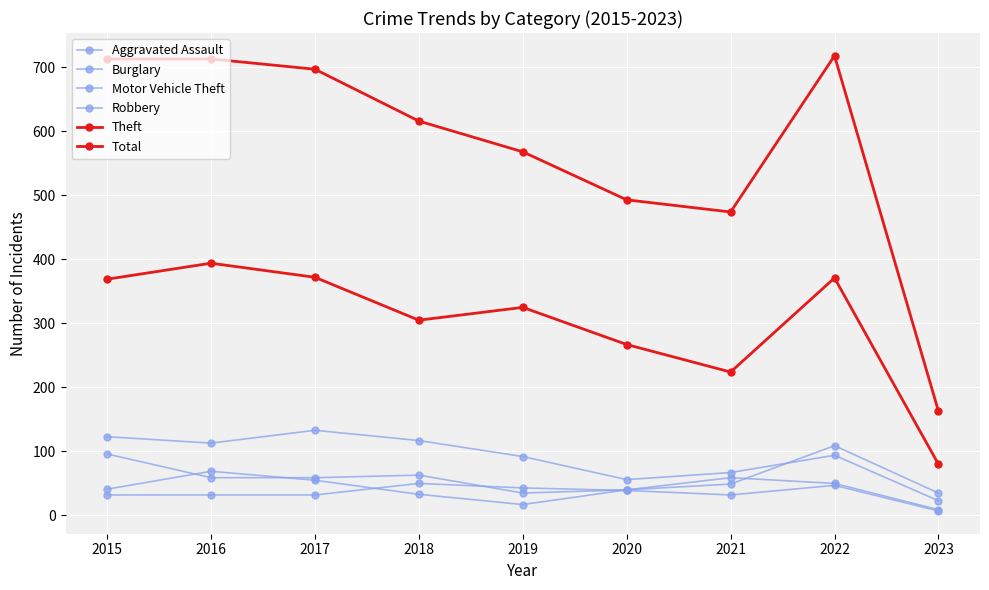

At 2016, list the series in order from smallest to largest.

Aggravated Assault, Motor Vehicle Theft, Robbery, Burglary, Theft, Total